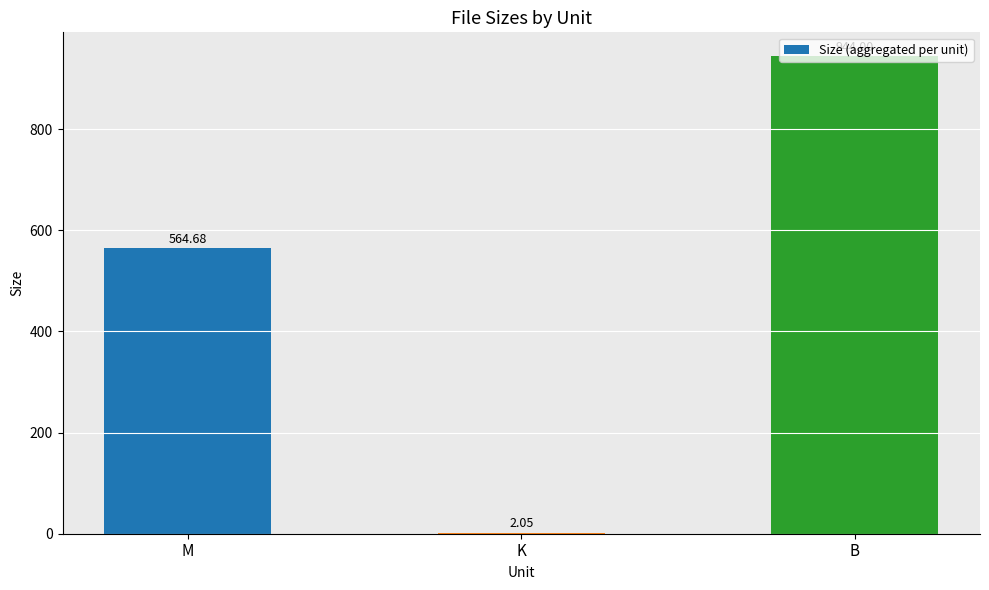

Which category has the highest value across all series?

B